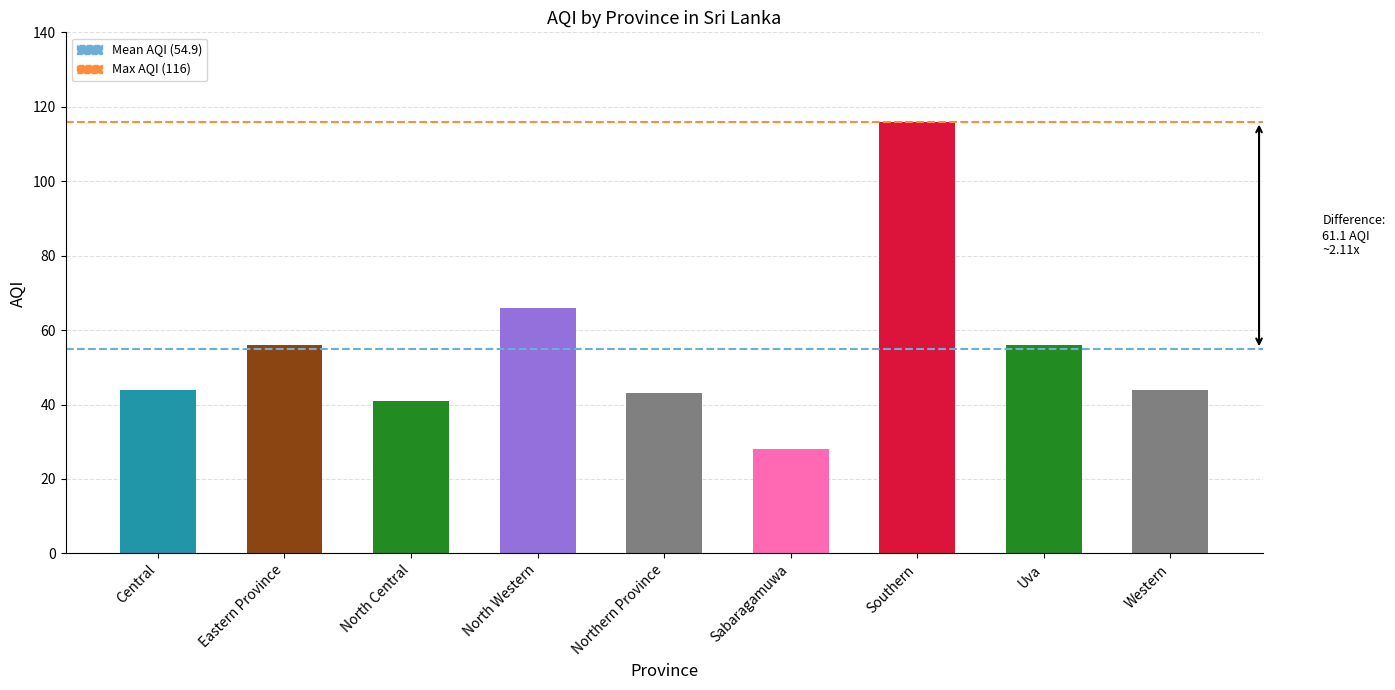

Between Central and Uva, which is larger?

Uva